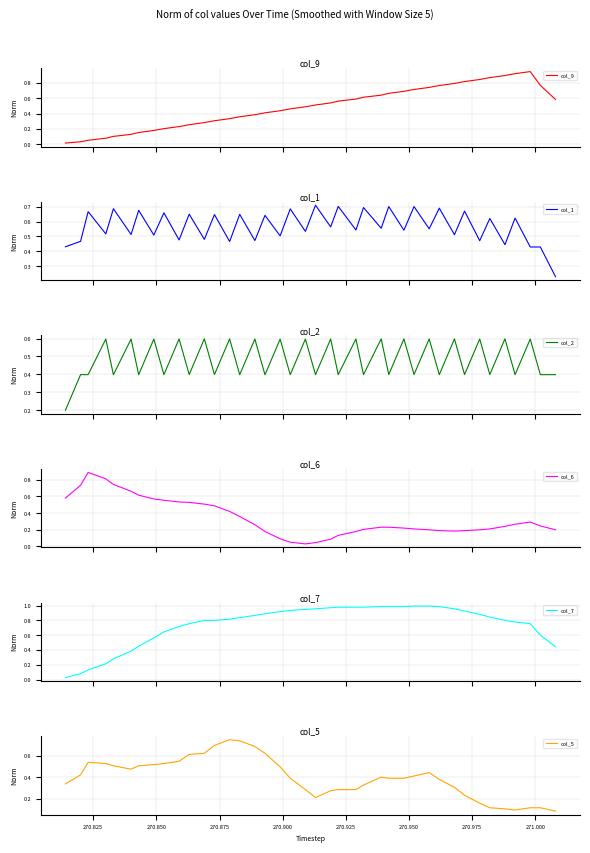

Count the number of categories in the chart.

40